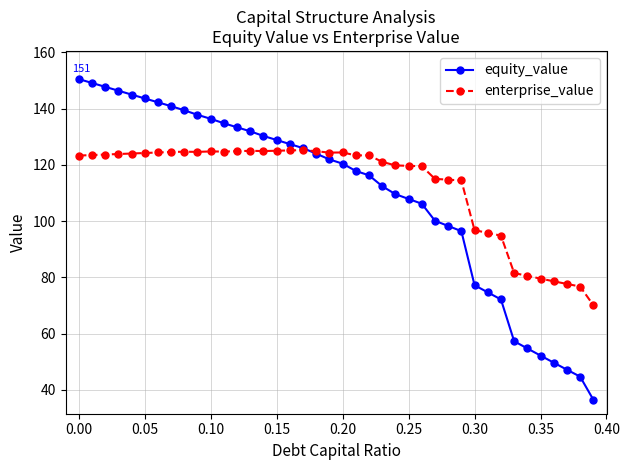

How many categories are shown in the chart?

40